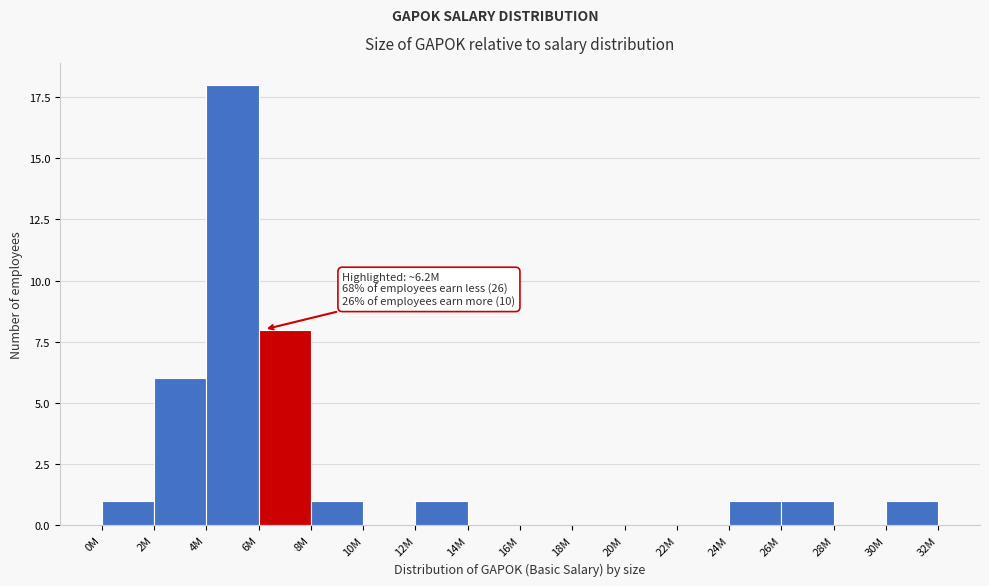

Reading left to right, extract all data points from this chart.

0M=1	2M=6	4M=18	6M=8	8M=1	10M=0	12M=1	14M=0	16M=0	18M=0	20M=0	22M=0	24M=1	26M=1	28M=0	30M=1